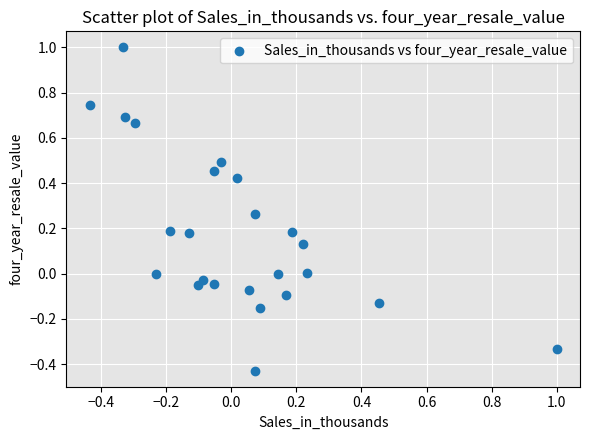

What is the range of X values (max minus min)?

1.4